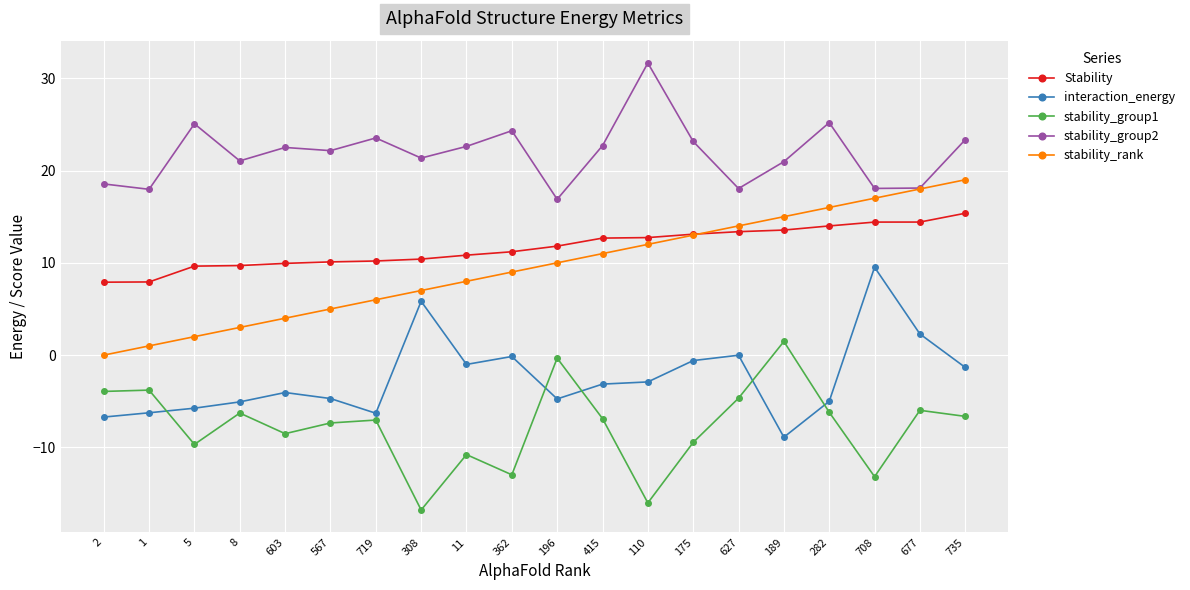

At 603, list the series in order from largest to smallest.

stability_group2, Stability, stability_rank, interaction_energy, stability_group1